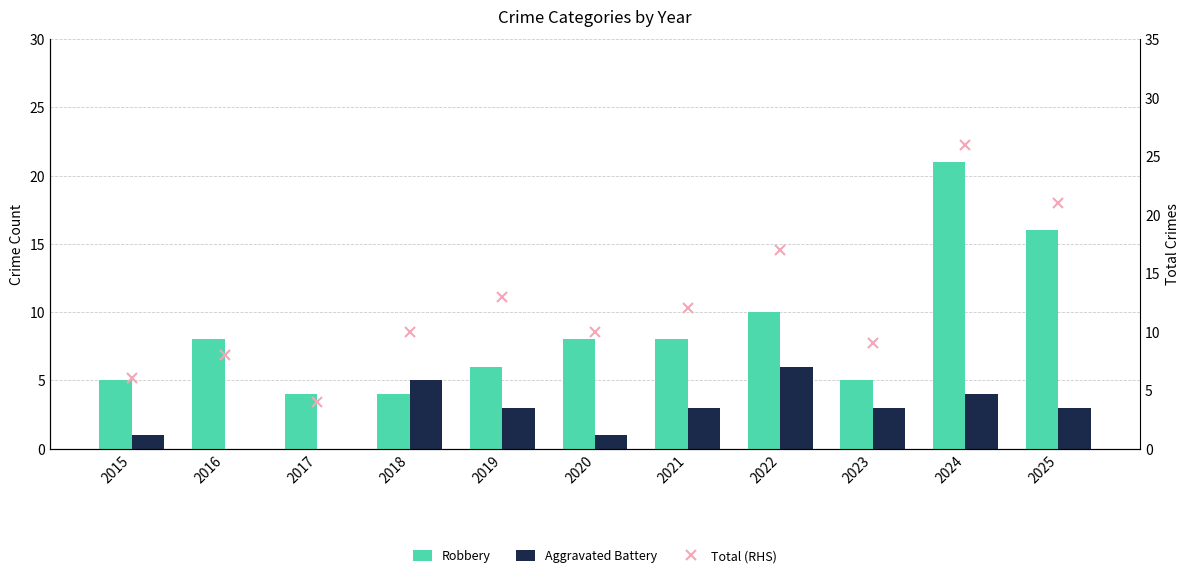

Reading left to right, transcribe all the data shown in this chart.

Robbery: 5	8	4	4	6	8	8	10	5	21	16
Aggravated Battery: 1	0	0	5	3	1	3	6	3	4	3
Total (RHS): 6	8	4	10	13	10	12	17	9	26	21